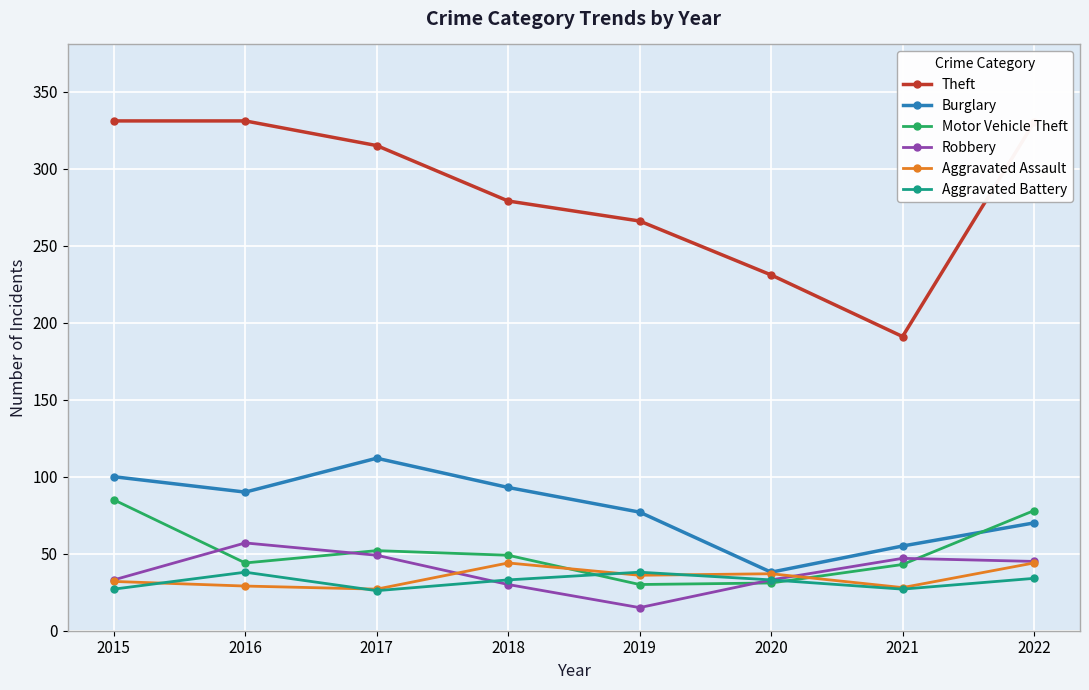

What is the value of the Aggravated Assault point at the 6th from the left?

37